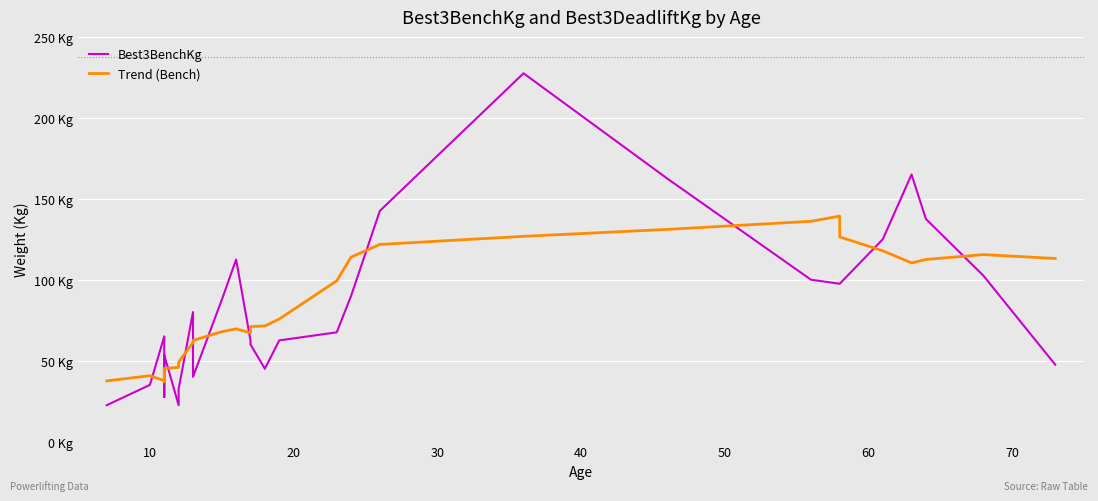

Reading left to right, extract all data points from this chart.

Best3BenchKg: 22.5	35.0	65.0	27.5	53.5	22.5	32.5	80.0	40.0	87.5	112.5	62.5	60.0	45.0	62.5	67.5	90.0	142.5	227.5	162.5	100.0	97.5	97.5	125.0	165.0	137.5	102.5	47.5
Trend (Bench): 37.5	40.7	37.7	36.9	45.1	45.9	49.1	61.2	62.5	67.9	69.6	67.1	71.1	71.4	75.7	99.3	113.9	121.8	126.8	131.1	136.1	139.3	126.4	117.9	110.4	112.5	115.5	113.1